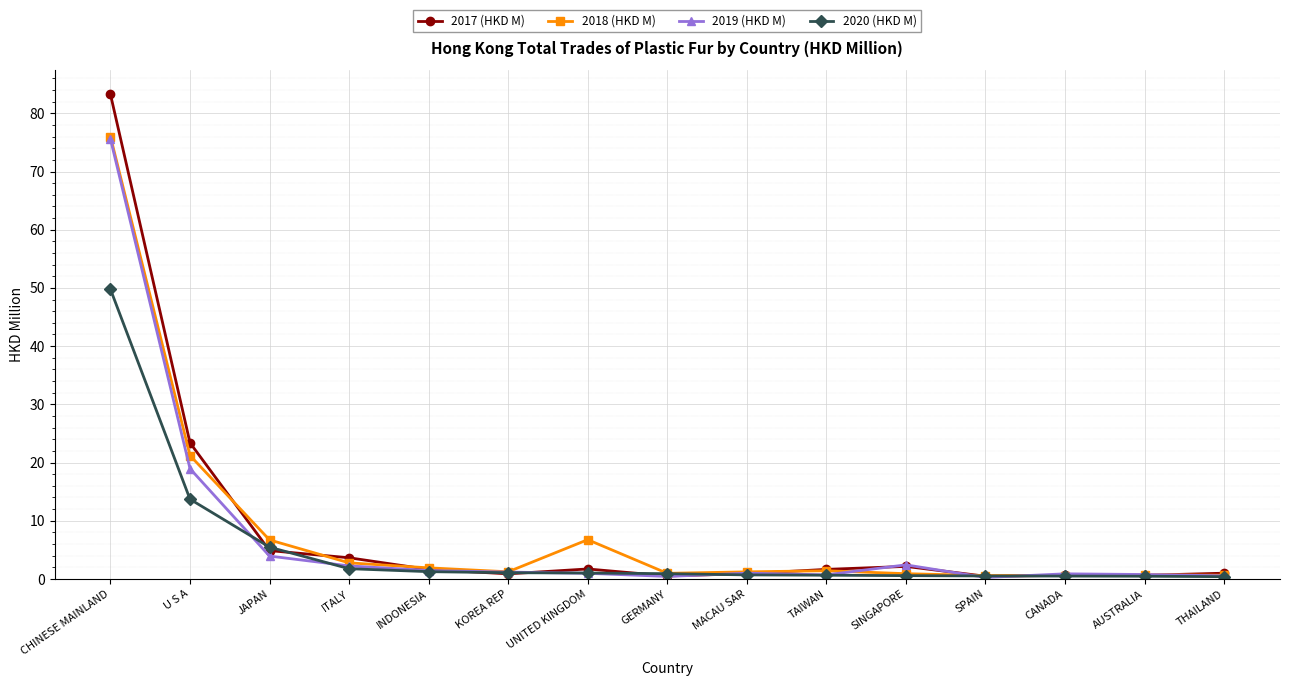

True or false: 2017 (HKD M) and 2018 (HKD M) cross at least once.

True